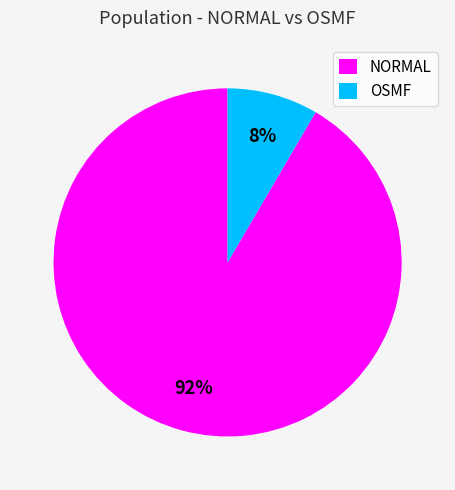

How many slices are in this pie chart?

2